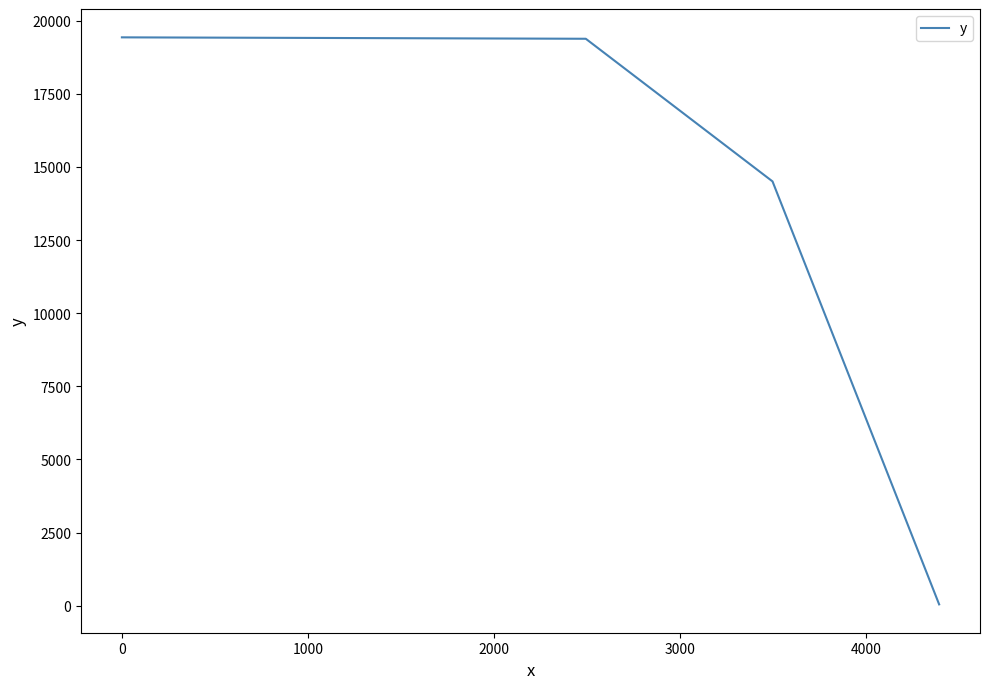

Is this an area chart (filled region under the line)?

No